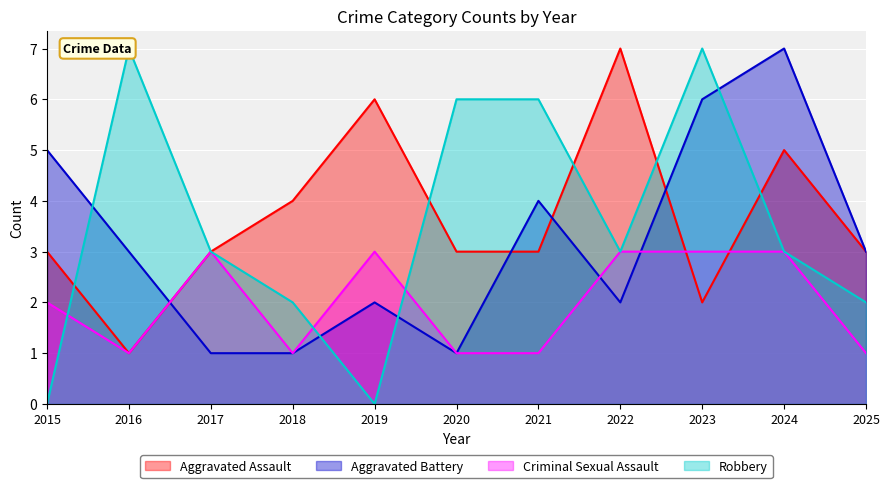

Is it true that Criminal Sexual Assault equals 0 at 2021?

False